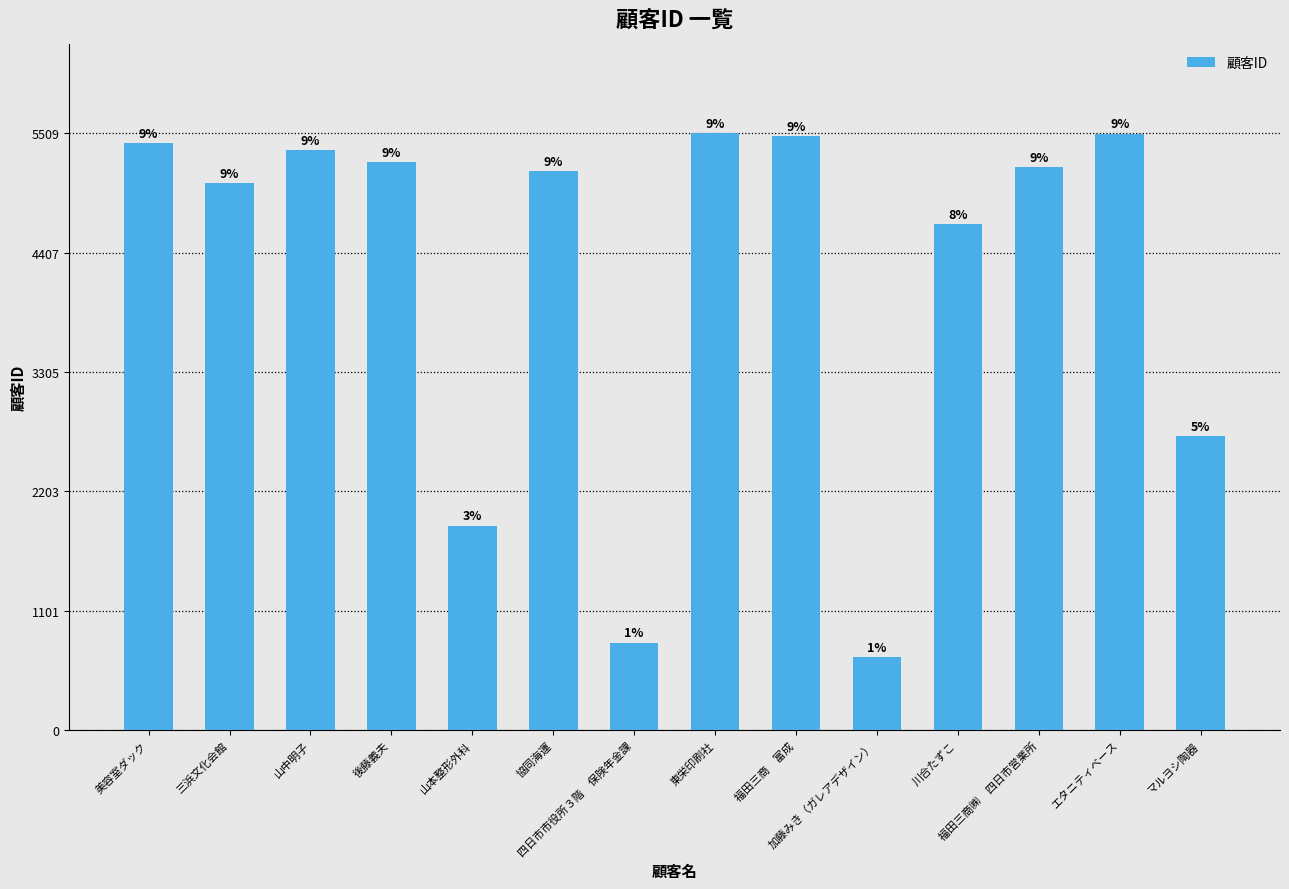

List the labels in order of value, smallest first.

加藤みき（ガレアデザイン）, 四日市市役所３階　保険年金課, 山本整形外科, マルヨシ陶器, 川合たずこ, 三浜文化会館, 協同海運, 福田三商㈱　四日市営業所, 後藤義夫, 山中明子, 美容室ダック, 福田三商　富成, エタニティベース, 東栄印刷社